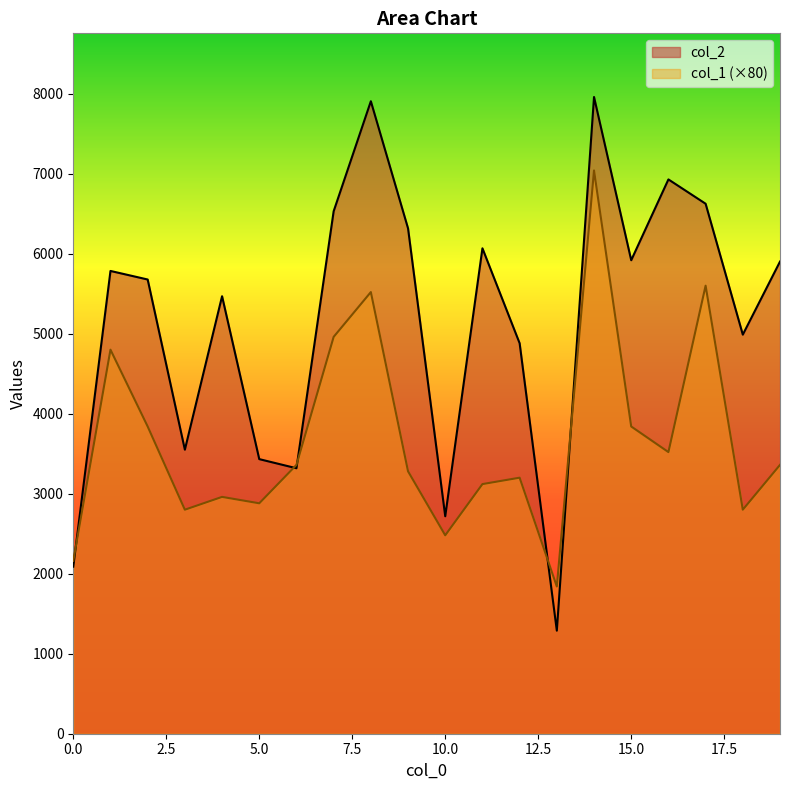

What is the value of the col_1 point at the 7th from the left?

3360